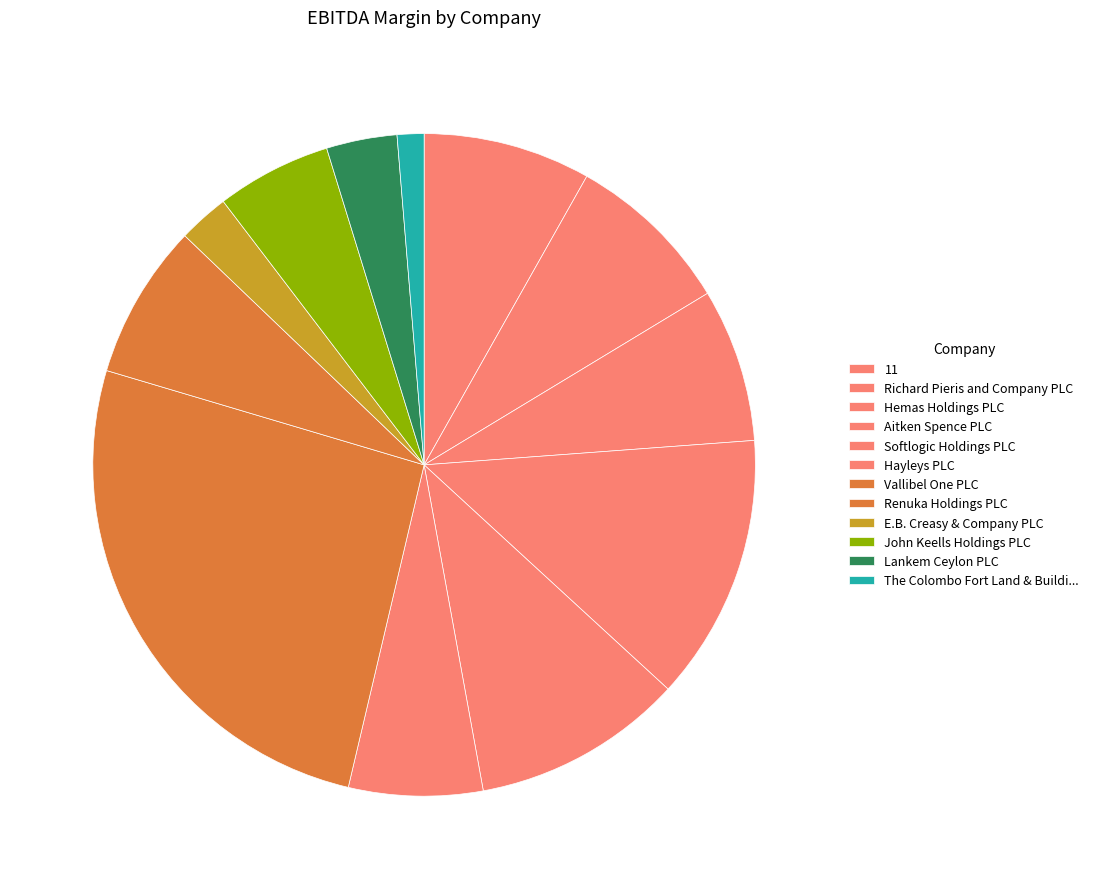

Is there a majority slice in this chart?

No